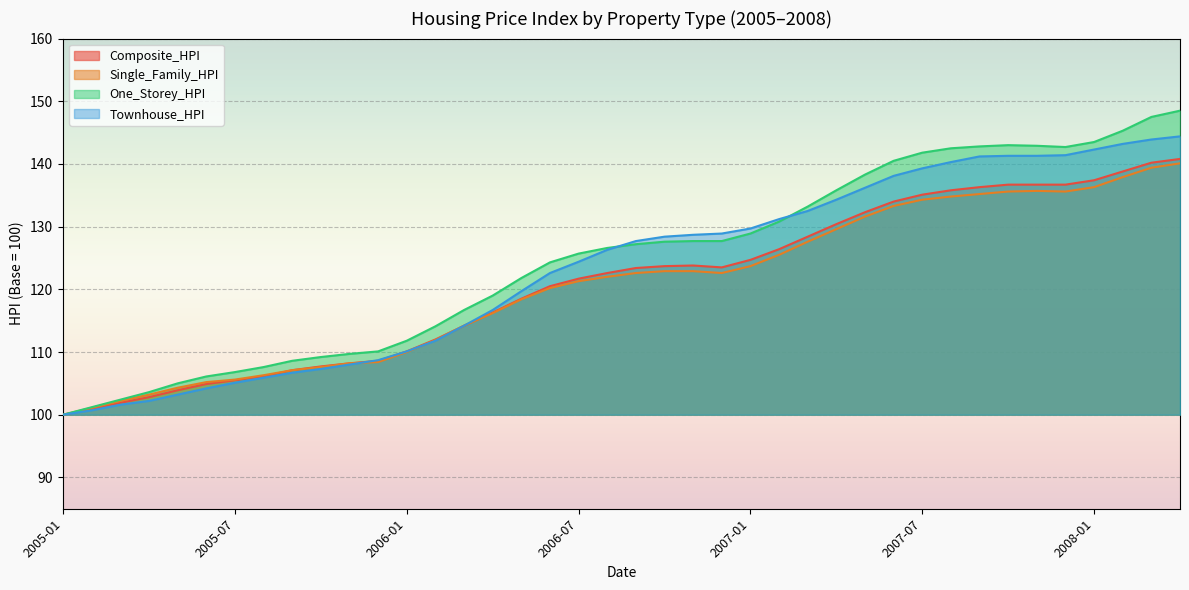

Reading left to right, what are all the values shown in this chart?

Composite_HPI: 2005-01=100.0	2005-02=100.9	2005-03=101.9	2005-04=102.8	2005-05=103.9	2005-06=104.9	2005-07=105.5	2005-08=106.1	2005-09=107.1	2005-10=107.7	2005-11=108.2	2005-12=108.6	2006-01=110.1	2006-02=112.0	2006-03=114.2	2006-04=116.3	2006-05=118.5	2006-06=120.5	2006-07=121.7	2006-08=122.6	2006-09=123.4	2006-10=123.7	2006-11=123.8	2006-12=123.5	2007-01=124.7	2007-02=126.4	2007-03=128.4	2007-04=130.4	2007-05=132.3	2007-06=134.0	2007-07=135.1	2007-08=135.8	2007-09=136.3	2007-10=136.7	2007-11=136.7	2007-12=136.7	2008-01=137.4	2008-02=138.8	2008-03=140.2	2008-04=140.8
Single_Family_HPI: 2005-01=100.0	2005-02=101.1	2005-03=102.2	2005-04=103.2	2005-05=104.3	2005-06=105.2	2005-07=105.6	2005-08=106.3	2005-09=107.1	2005-10=107.6	2005-11=108.2	2005-12=108.4	2006-01=110.0	2006-02=111.9	2006-03=114.2	2006-04=116.2	2006-05=118.4	2006-06=120.2	2006-07=121.3	2006-08=122.0	2006-09=122.6	2006-10=122.9	2006-11=122.9	2006-12=122.6	2007-01=123.7	2007-02=125.5	2007-03=127.6	2007-04=129.6	2007-05=131.6	2007-06=133.3	2007-07=134.3	2007-08=134.8	2007-09=135.2	2007-10=135.6	2007-11=135.7	2007-12=135.6	2008-01=136.3	2008-02=137.9	2008-03=139.4	2008-04=140.1
One_Storey_HPI: 2005-01=100.0	2005-02=101.2	2005-03=102.4	2005-04=103.6	2005-05=105.0	2005-06=106.1	2005-07=106.8	2005-08=107.6	2005-09=108.6	2005-10=109.2	2005-11=109.7	2005-12=110.1	2006-01=111.8	2006-02=114.1	2006-03=116.7	2006-04=119.0	2006-05=121.8	2006-06=124.3	2006-07=125.7	2006-08=126.6	2006-09=127.2	2006-10=127.6	2006-11=127.7	2006-12=127.7	2007-01=128.9	2007-02=130.8	2007-03=133.2	2007-04=135.8	2007-05=138.3	2007-06=140.5	2007-07=141.8	2007-08=142.5	2007-09=142.8	2007-10=143.0	2007-11=142.9	2007-12=142.7	2008-01=143.5	2008-02=145.3	2008-03=147.5	2008-04=148.5
Townhouse_HPI: 2005-01=100.0	2005-02=100.7	2005-03=101.6	2005-04=102.2	2005-05=103.2	2005-06=104.2	2005-07=105.1	2005-08=105.9	2005-09=106.7	2005-10=107.3	2005-11=108.0	2005-12=108.7	2006-01=110.1	2006-02=111.8	2006-03=114.2	2006-04=116.7	2006-05=119.7	2006-06=122.6	2006-07=124.4	2006-08=126.3	2006-09=127.7	2006-10=128.4	2006-11=128.7	2006-12=128.9	2007-01=129.7	2007-02=131.2	2007-03=132.5	2007-04=134.3	2007-05=136.2	2007-06=138.1	2007-07=139.3	2007-08=140.3	2007-09=141.2	2007-10=141.3	2007-11=141.3	2007-12=141.4	2008-01=142.3	2008-02=143.2	2008-03=143.9	2008-04=144.4